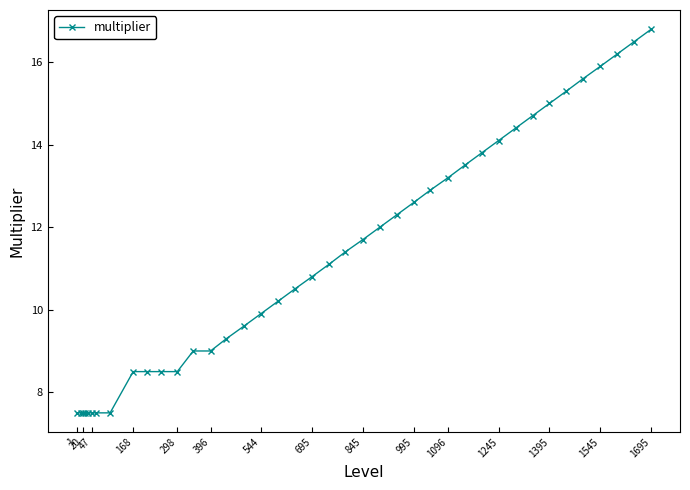

What is the value of the 40th point from the left?

16.8